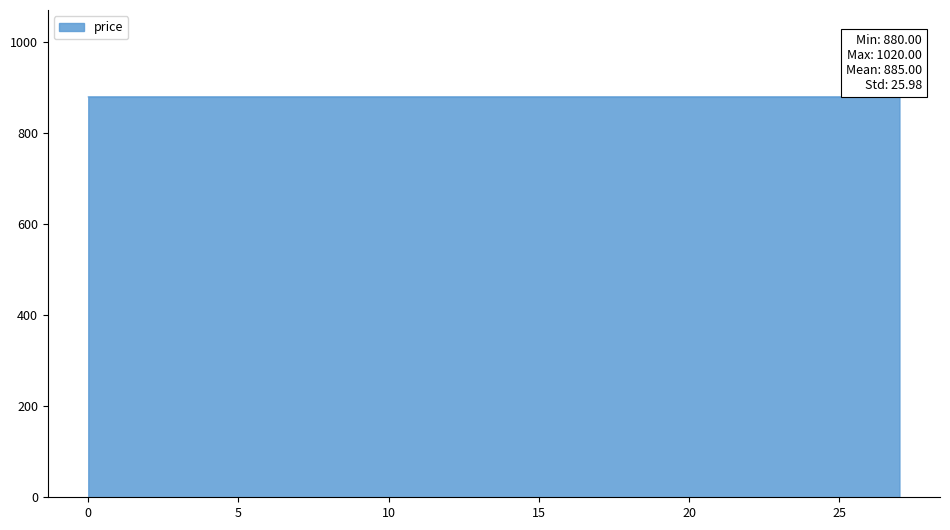

What is the maximum value shown in the chart?

1020